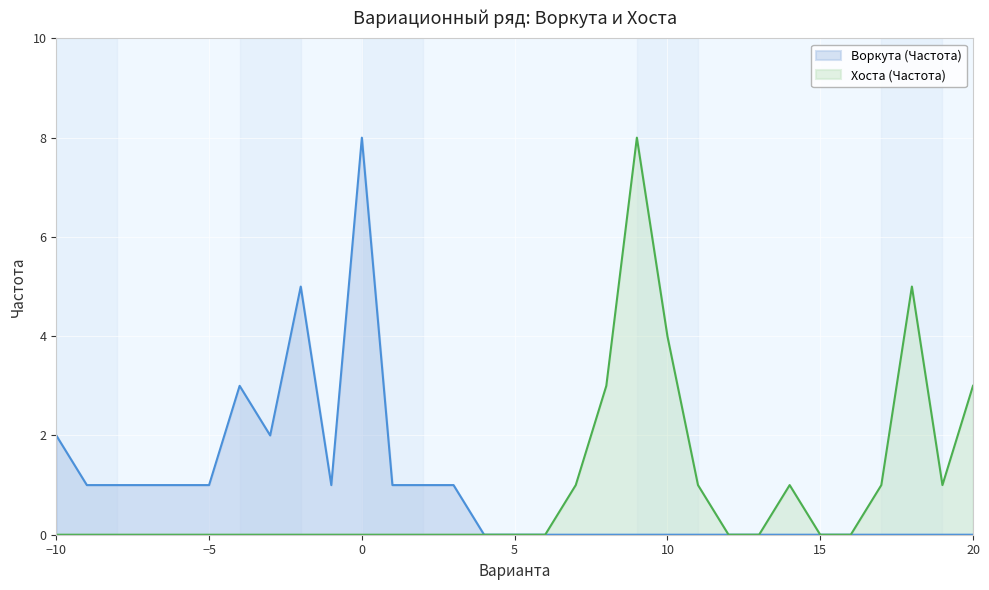

Is it true that Хоста (Частота) equals 4 at 10?

True